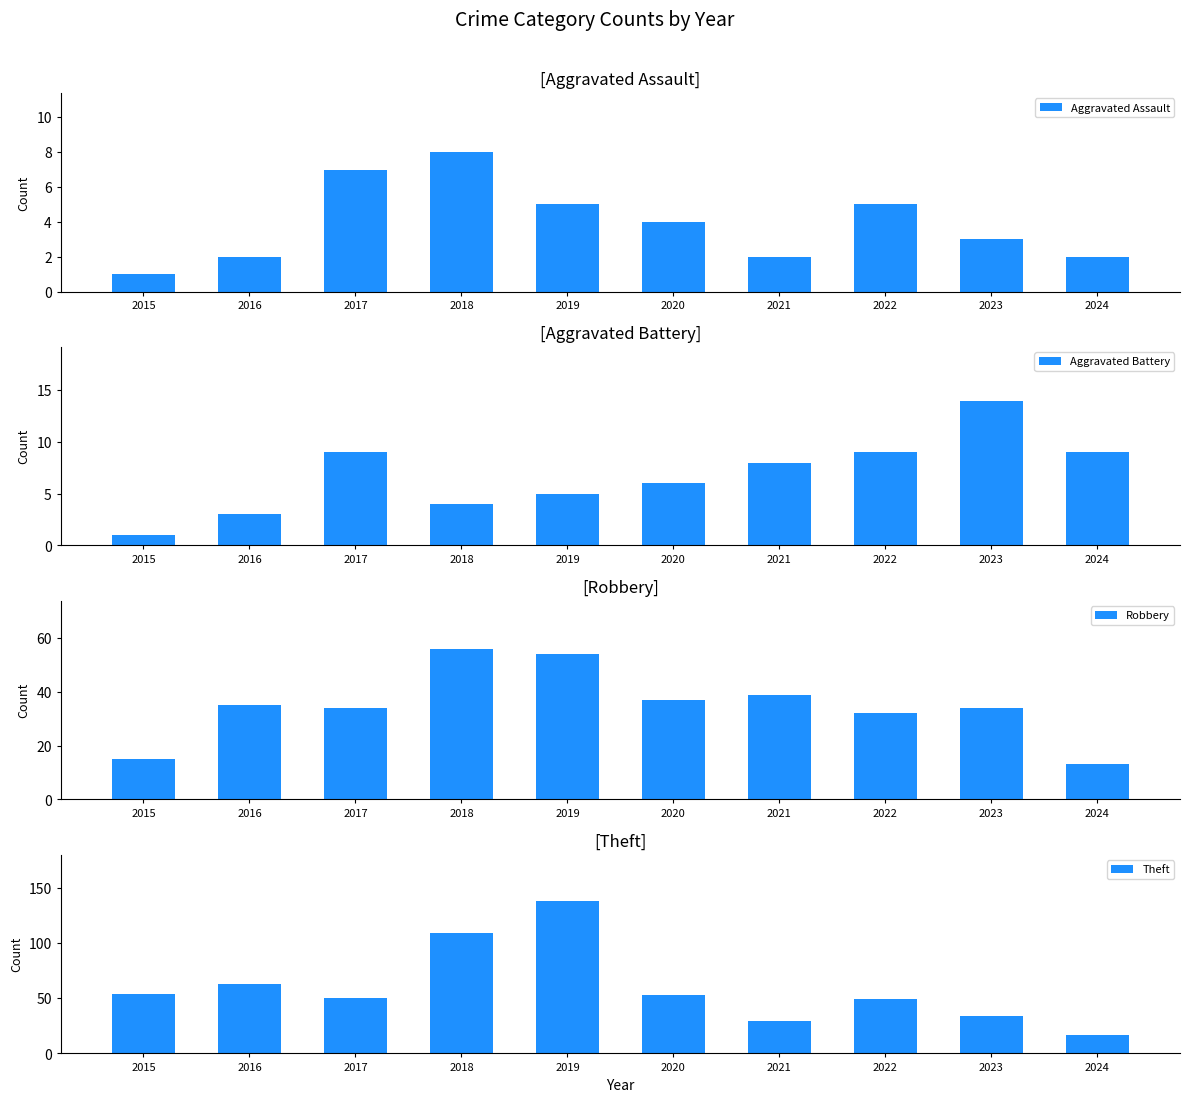

True or false: Aggravated Assault has a value of 8 at 2022.

False